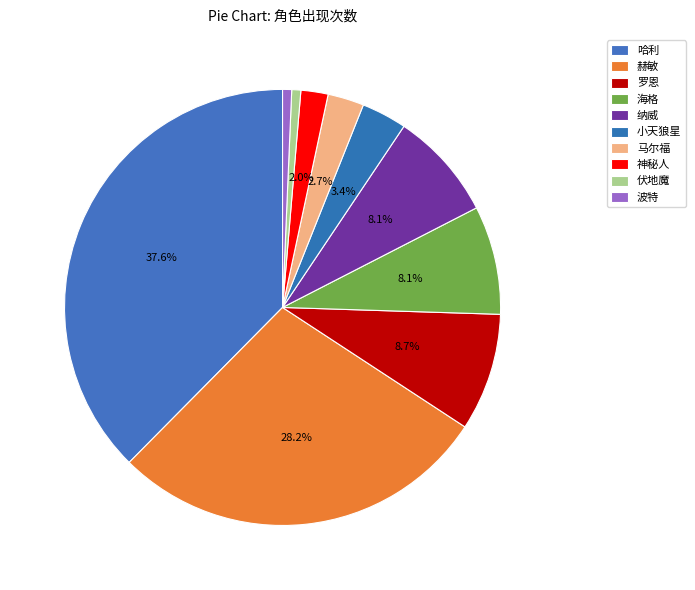

Count the number of slices in the pie.

10